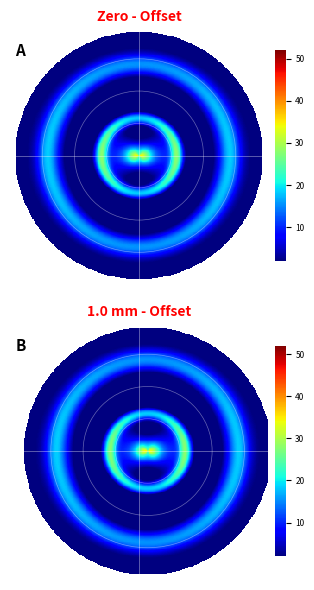

How many categories are shown in the chart?

40